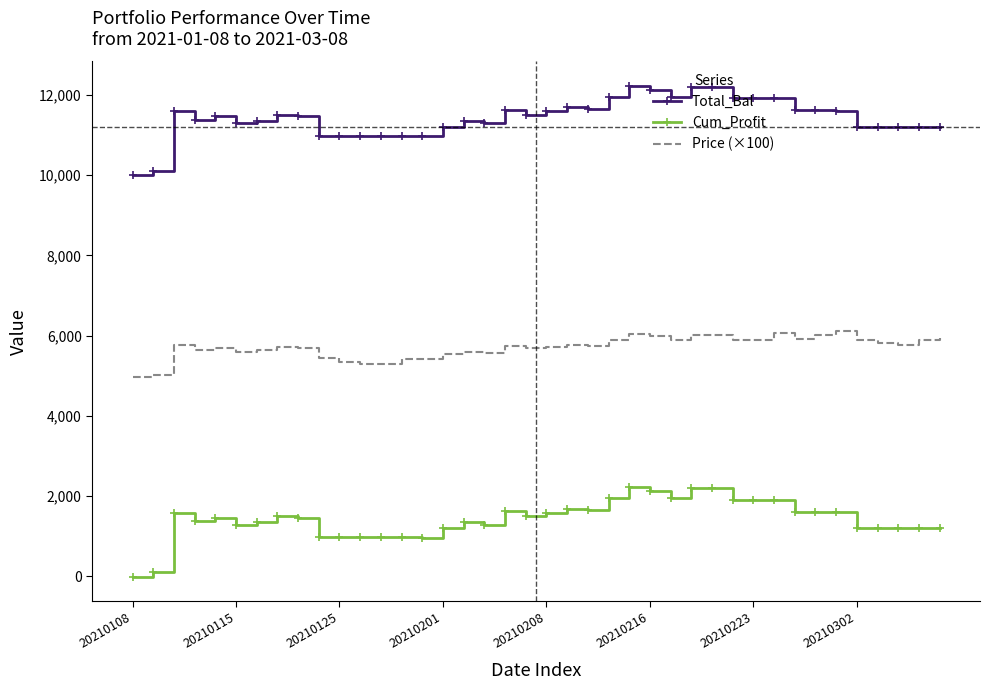

Rank the series by their average value, from highest to lowest.

Total_Bal, Price (×100), Cum_Profit